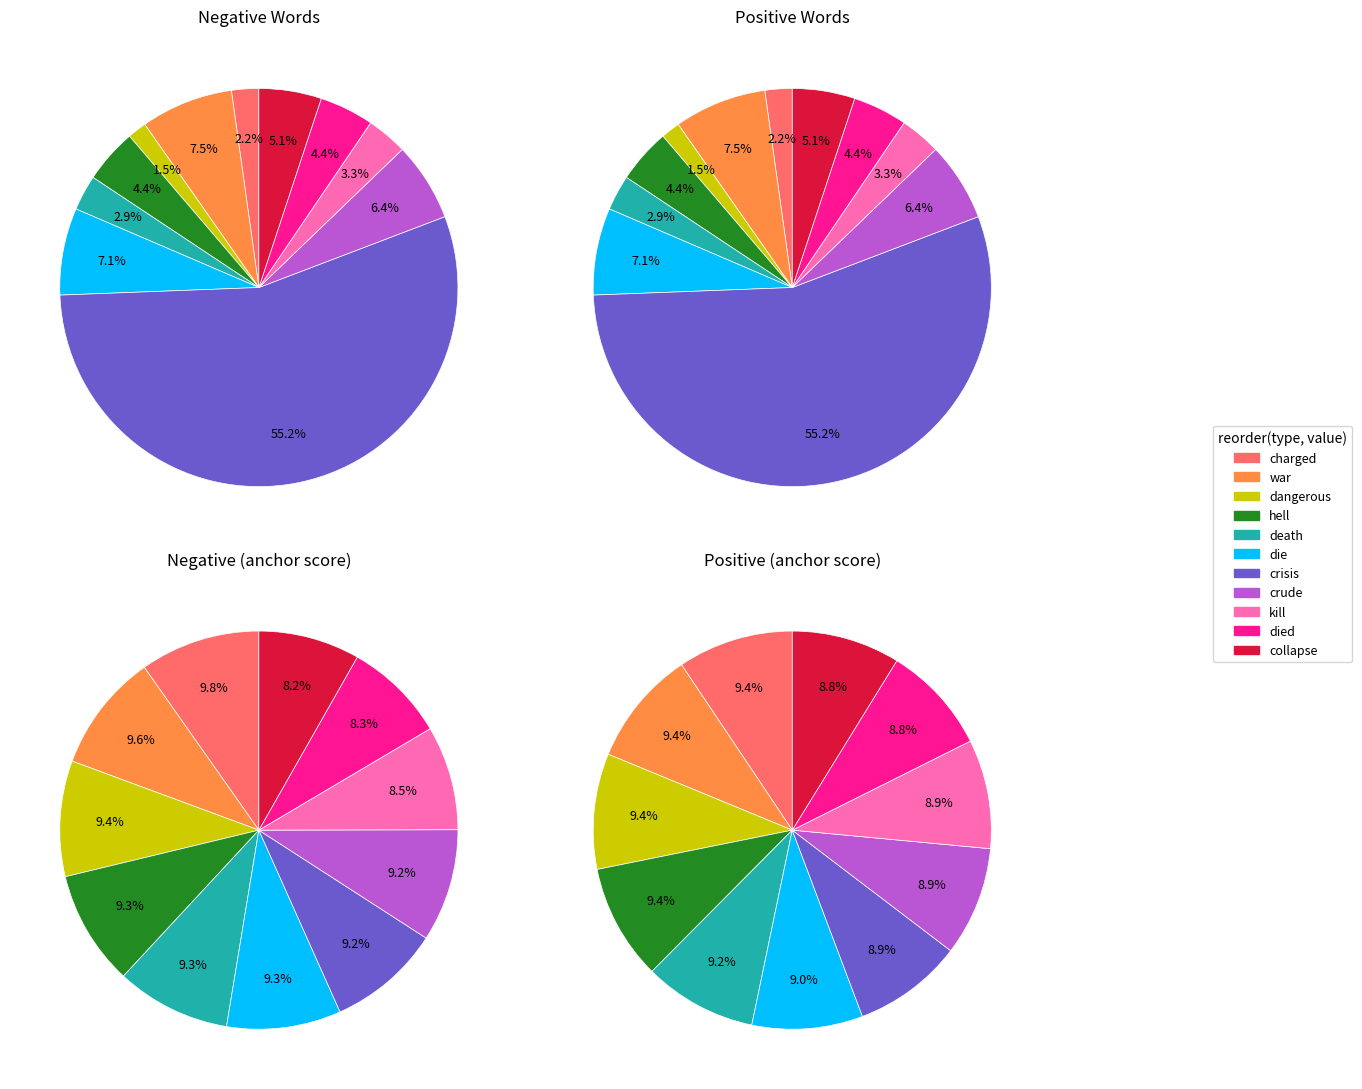

What percentage is the kill slice, to the nearest percent?

8%